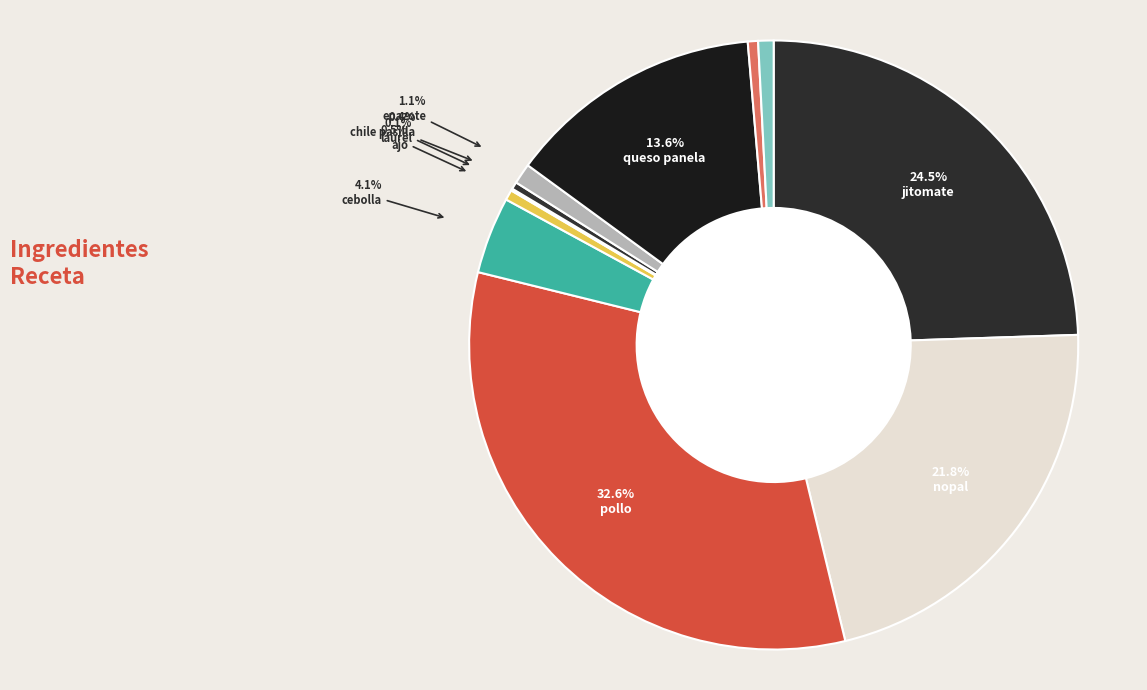

To the nearest percent, what portion does ajo represent?

1%